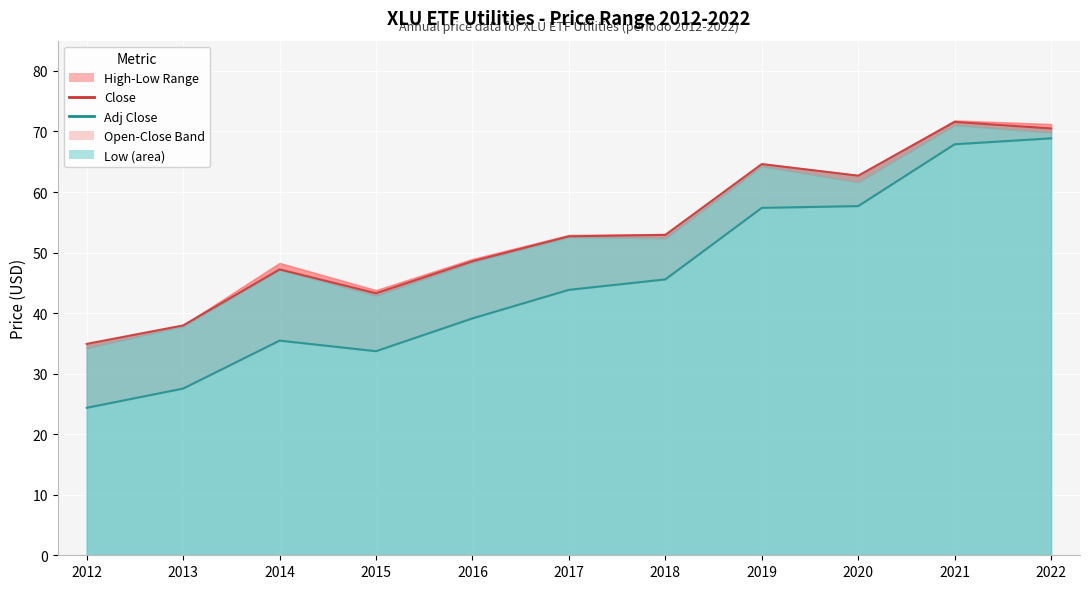

Between 2017 and 2013, which is larger?

2017